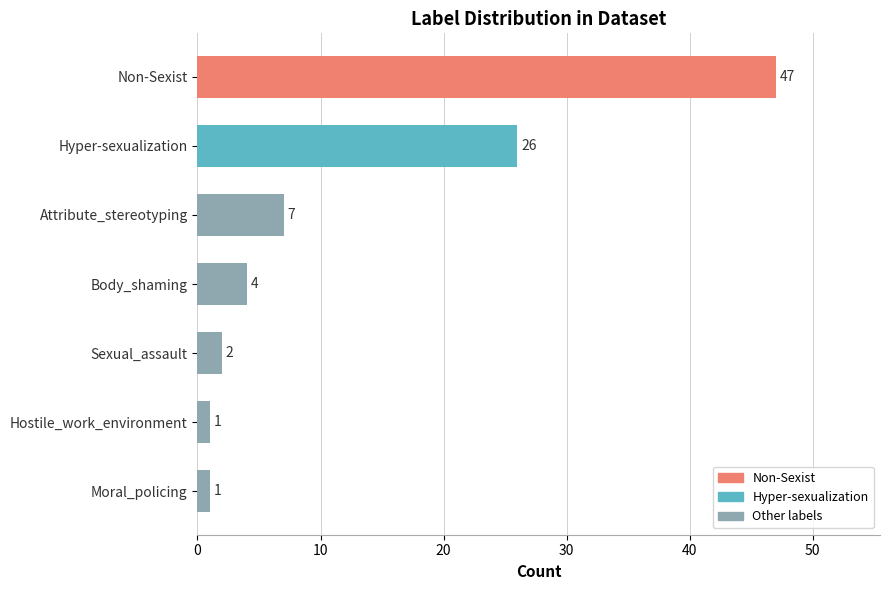

How many data points are less than 4?

3